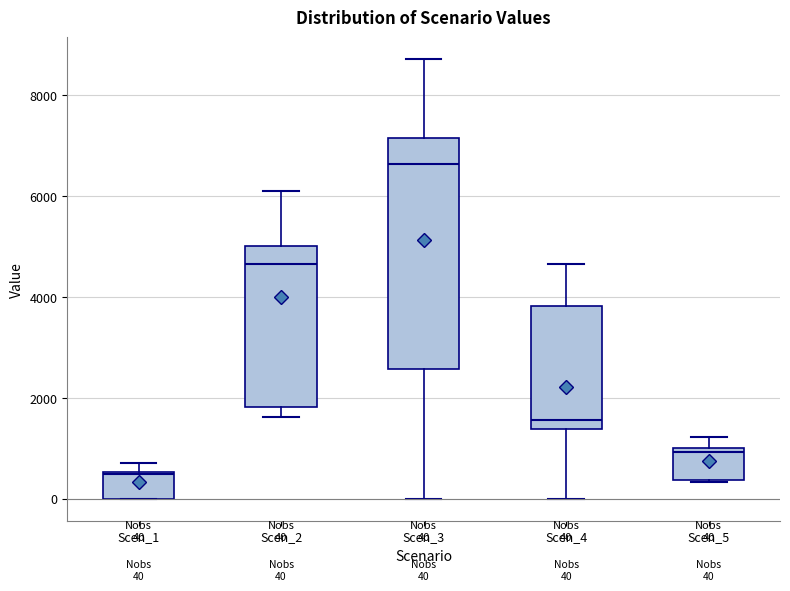

Which box is the tallest, from its lower edge to its upper edge?

Scen_3